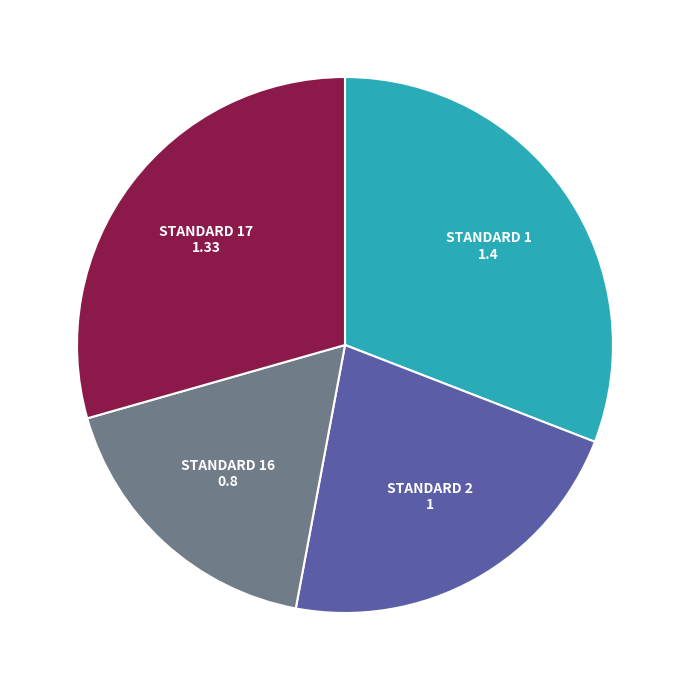

Is there a majority slice in this chart?

No